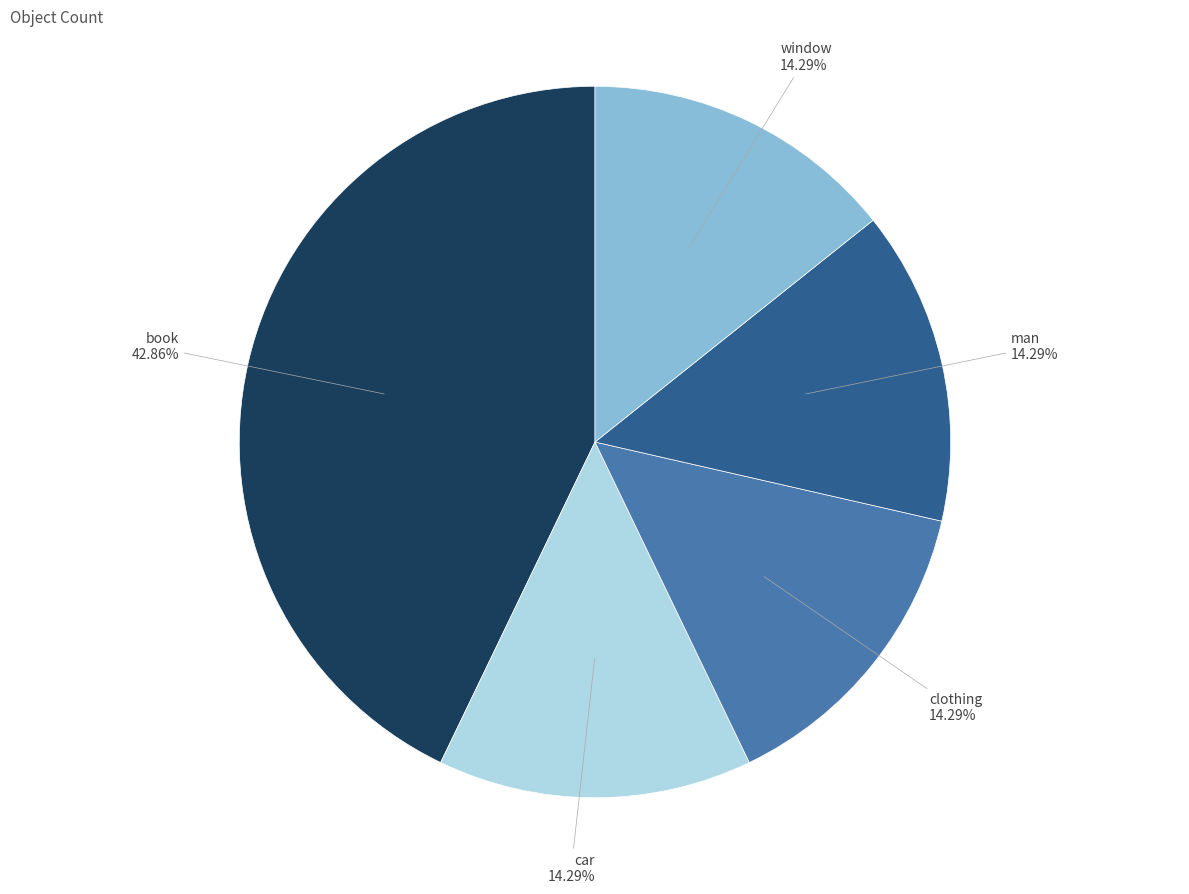

Count the number of slices in the pie.

5